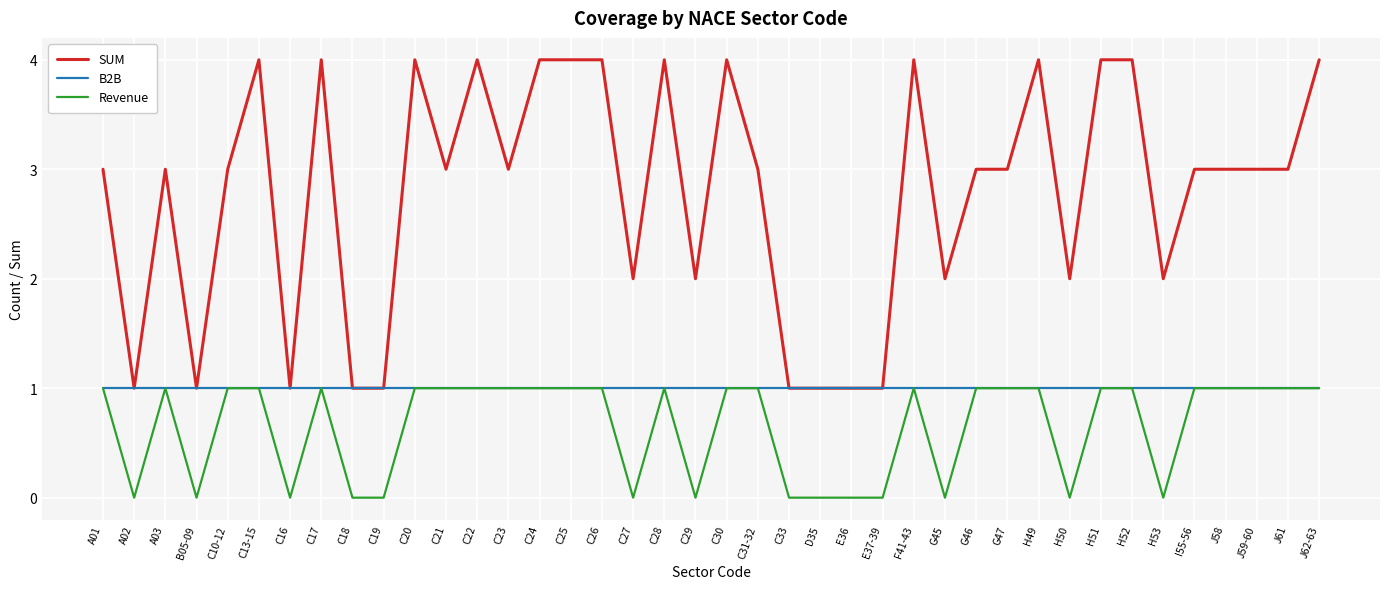

Which series has the largest total across all categories?

SUM